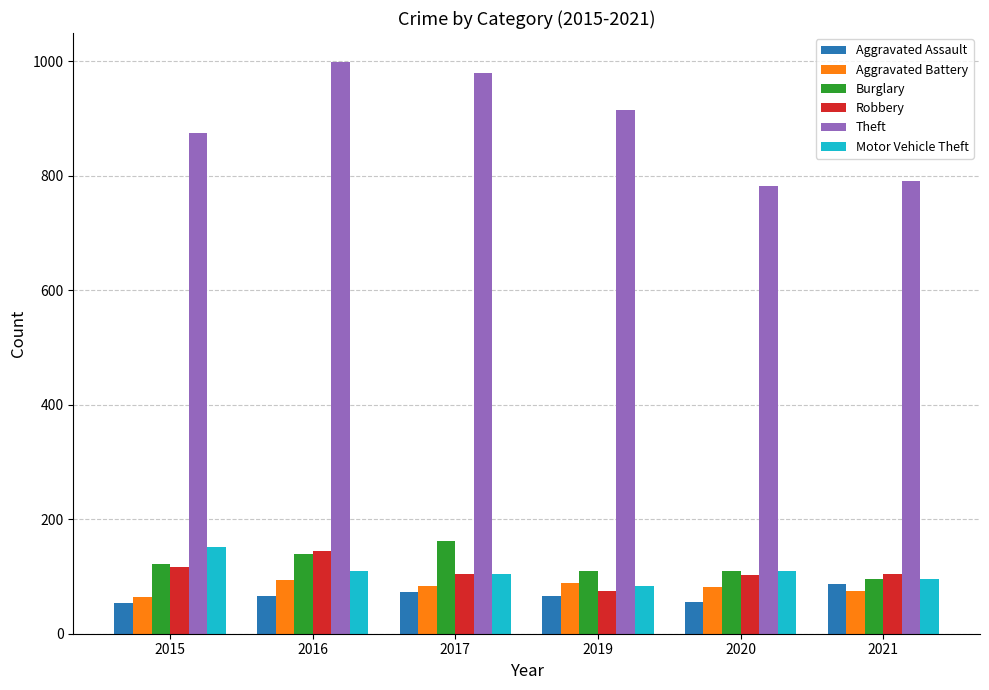

How many bars are there in each group?

6